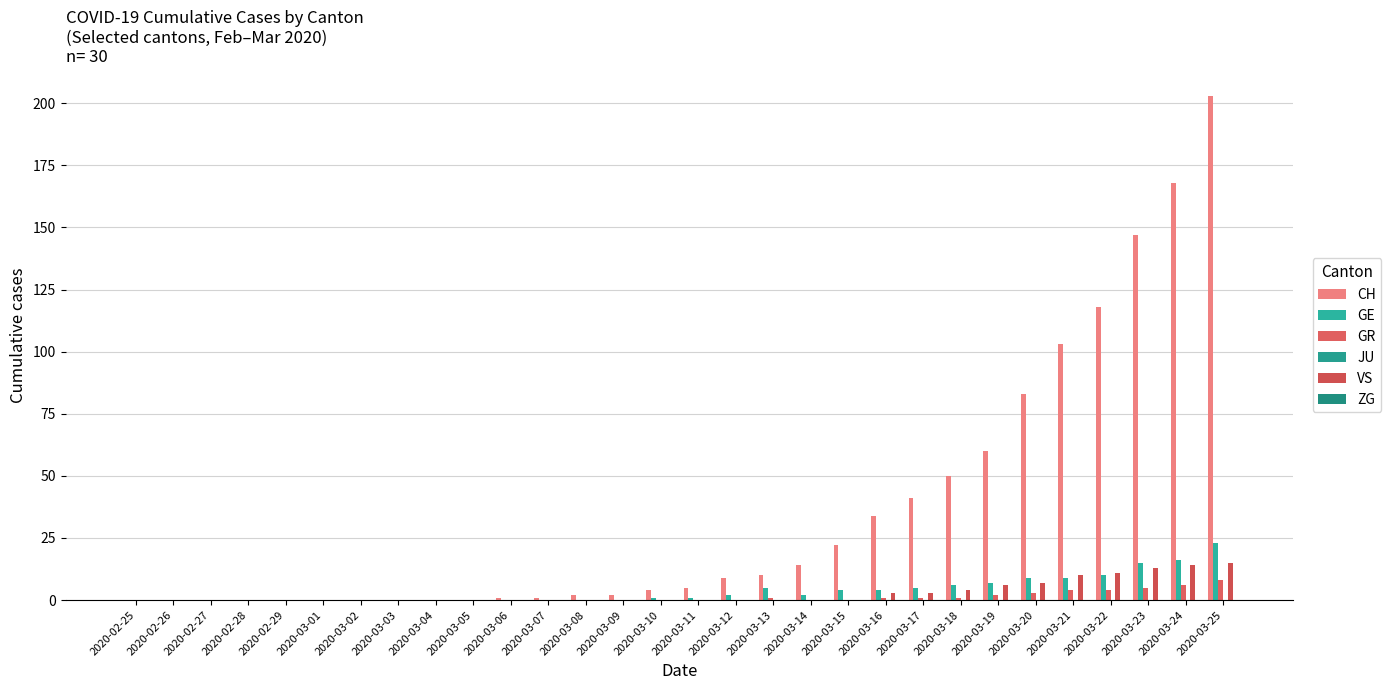

Count the GR values in the range 0 to 1.

23